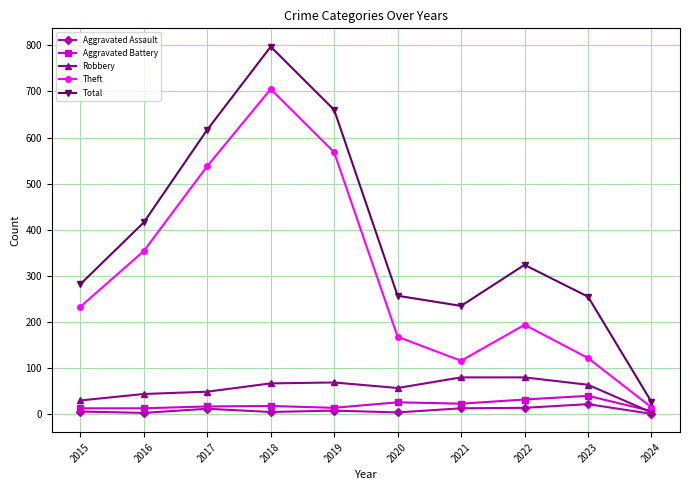

What is the sum of the Theft values at 2017 and 2023?

660